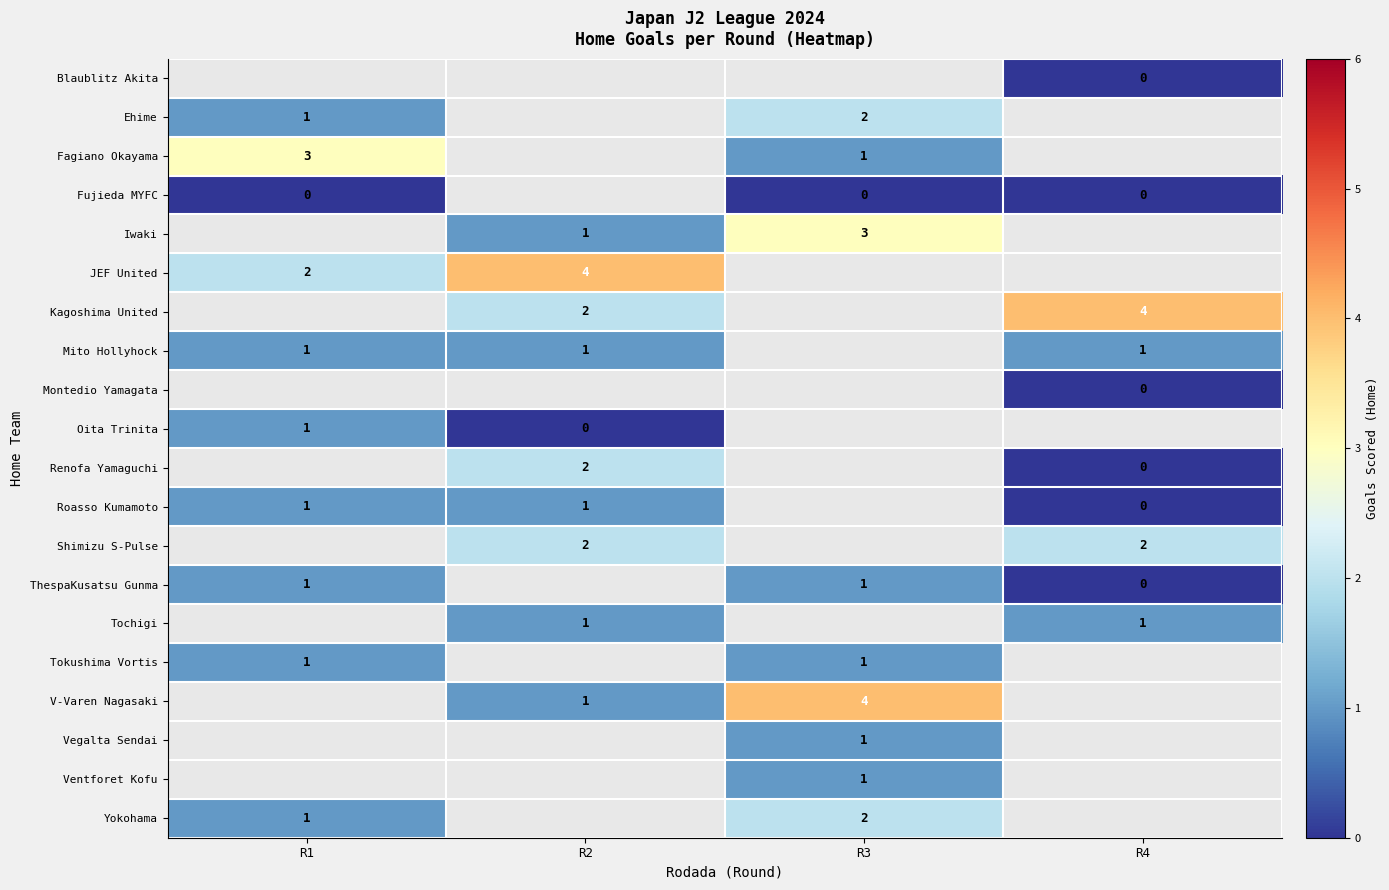

Which has a higher value, R3 or R1?

R1